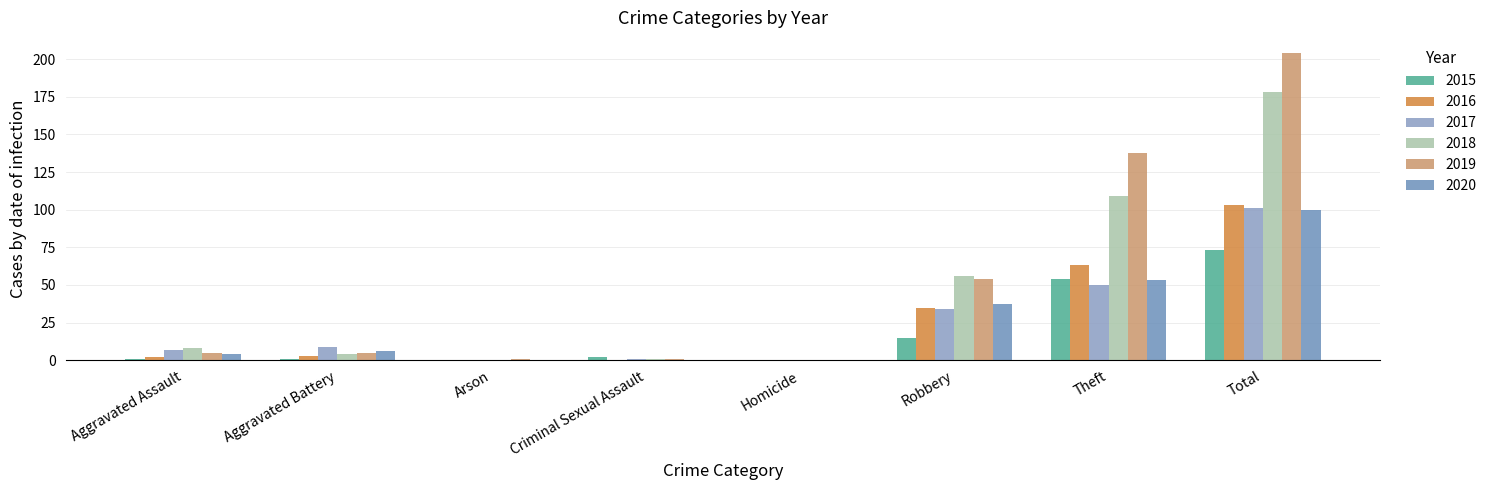

At which category is the sum across all series the highest?

Total